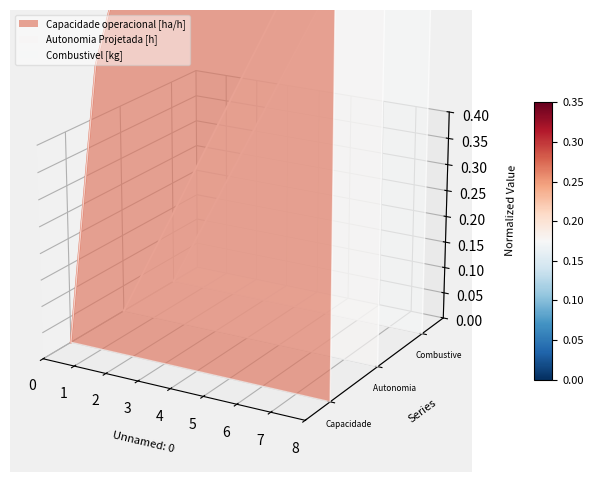

What are all the series names shown in the legend?

Capacidade operacional [ha/h], Autonomia Projetada [h], Combustivel [kg]